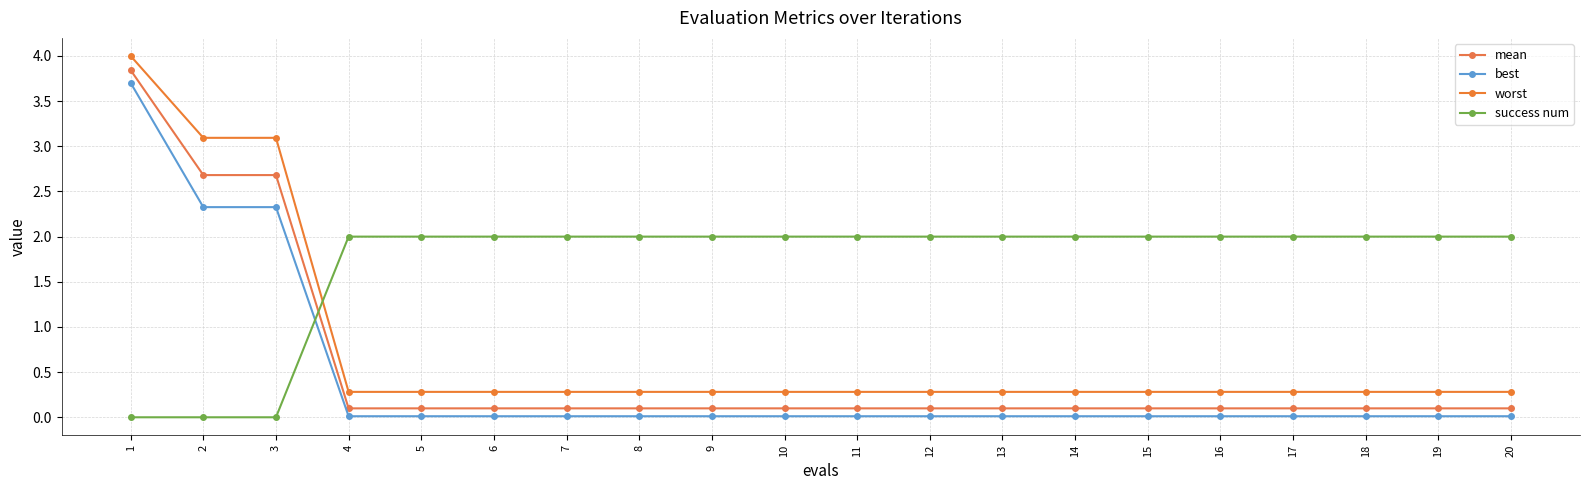

Which series has the largest total across all categories?

success num